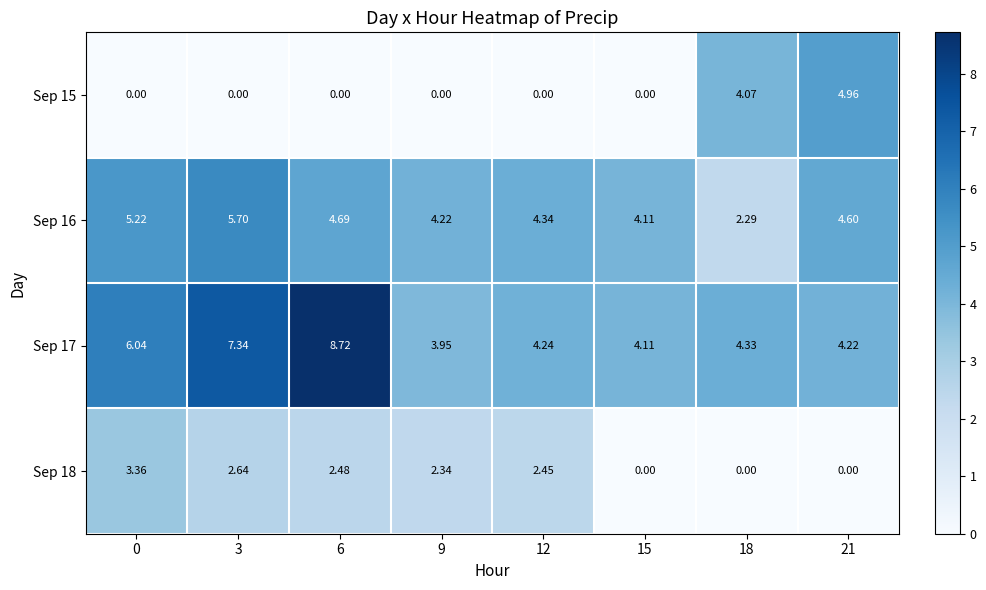

Is the value of Sep 18 at 6 greater than the value of Sep 17 at 21?

No